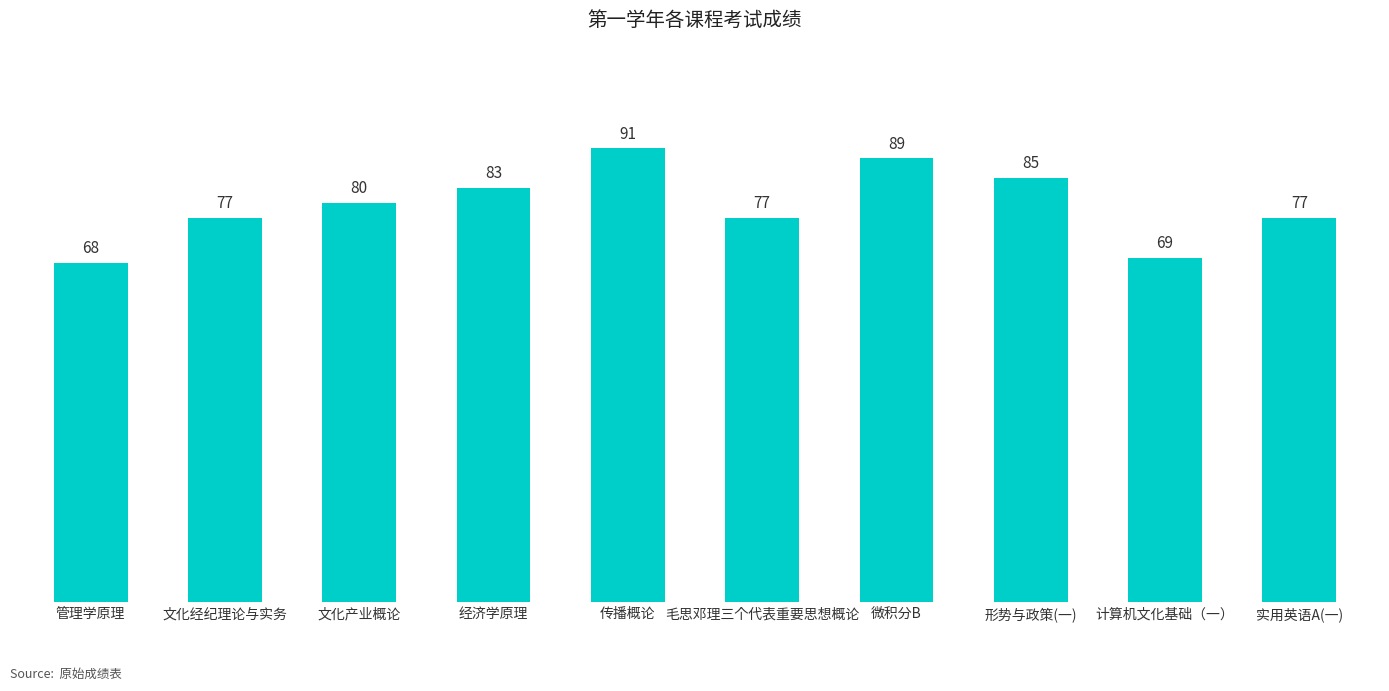

Are the bars grouped side by side (vs. stacked)?

No